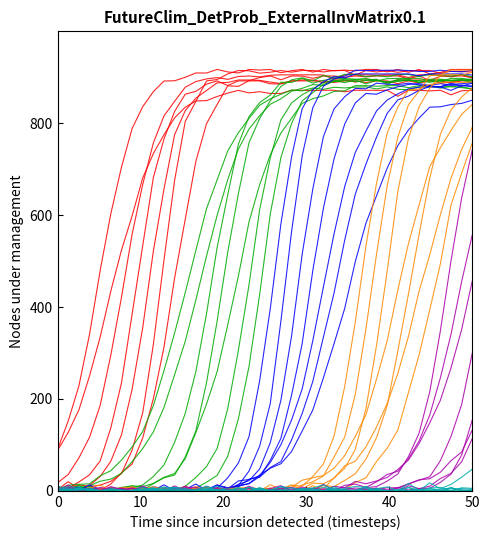

Is it true that att1 equals 603.8 at 11?

False